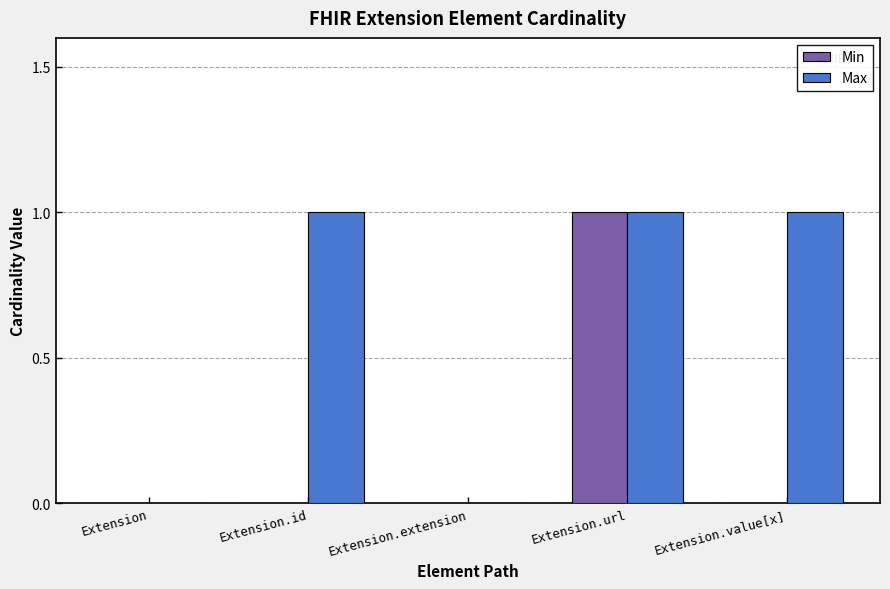

Which series has the largest total across all categories?

Max